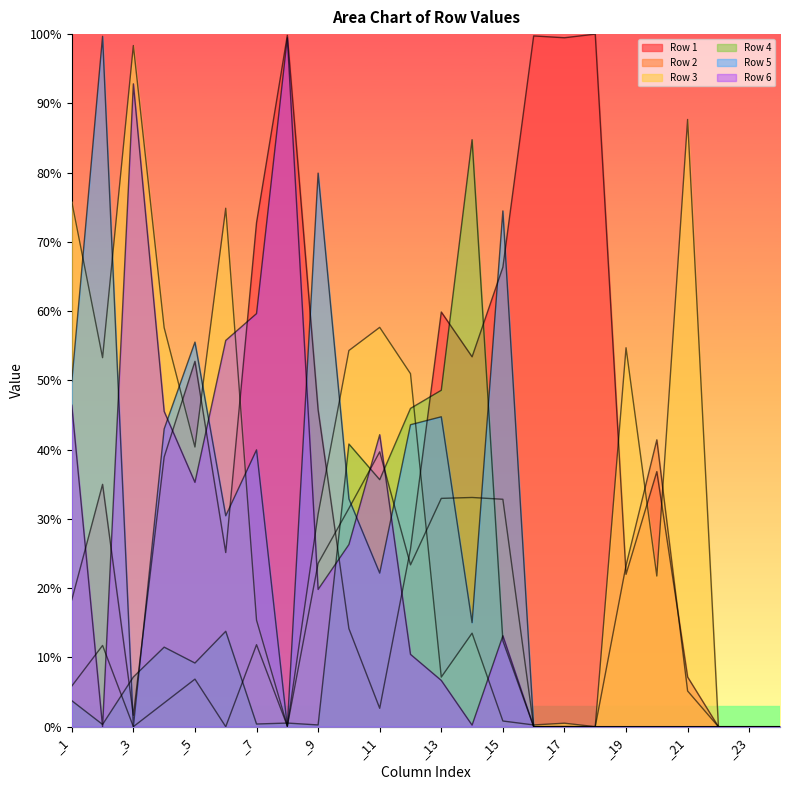

What is the difference between the maximum and minimum values in the Row 2 series?

0.4